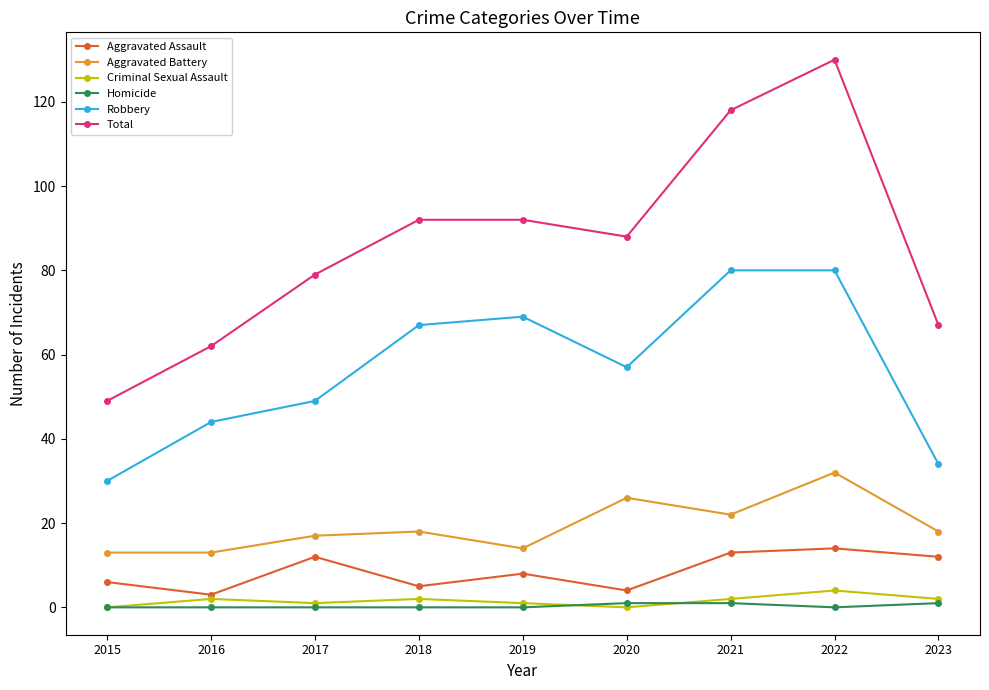

Reading right to left, extract all data points from this chart.

Aggravated Assault: 12	14	13	4	8	5	12	3	6
Aggravated Battery: 18	32	22	26	14	18	17	13	13
Criminal Sexual Assault: 2	4	2	0	1	2	1	2	0
Homicide: 1	0	1	1	0	0	0	0	0
Robbery: 34	80	80	57	69	67	49	44	30
Total: 67	130	118	88	92	92	79	62	49